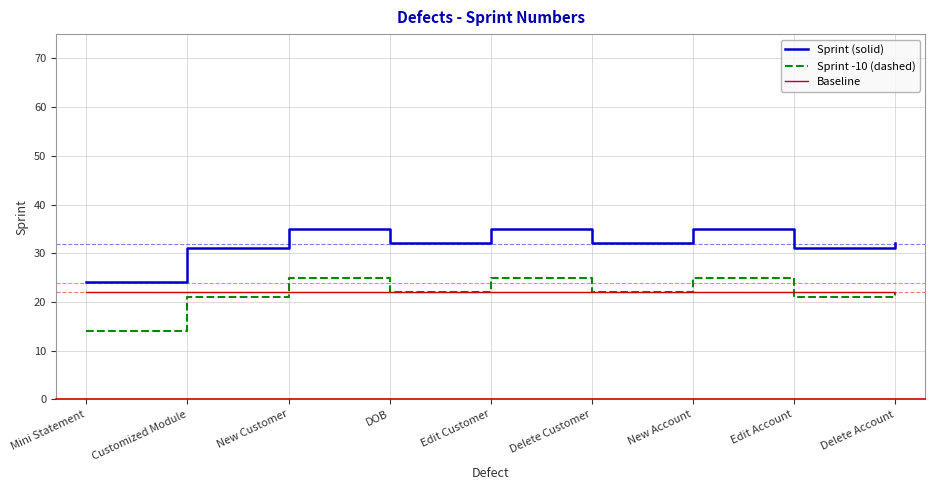

What is the greatest value displayed?

35